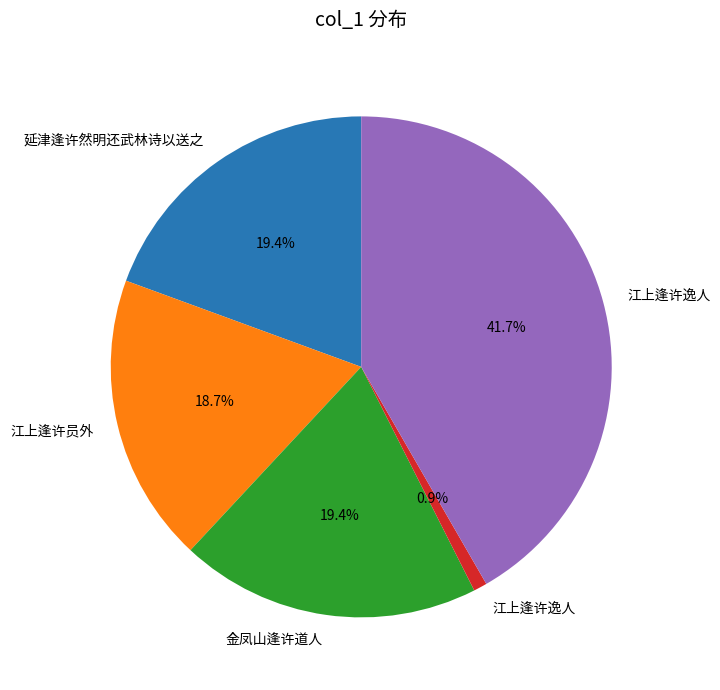

Count the number of slices in the pie.

5